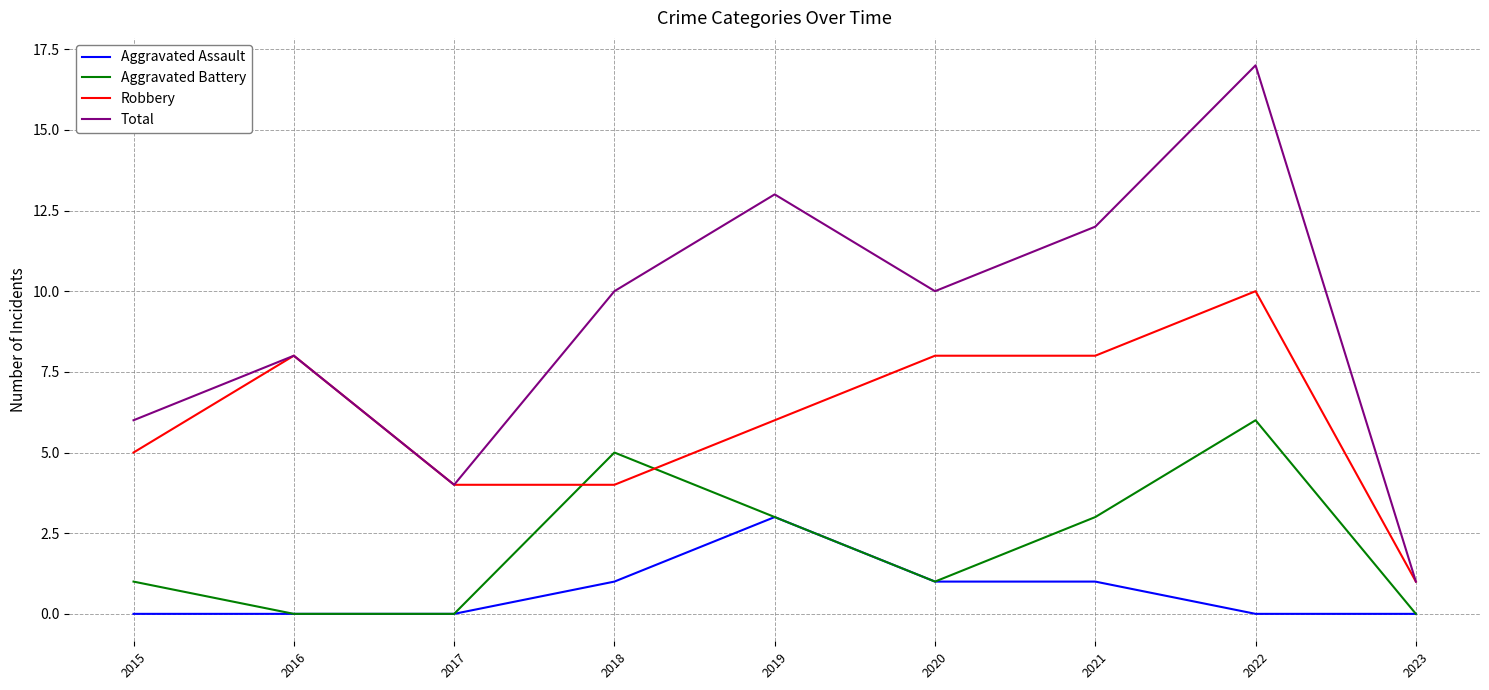

Does the chart have visible grid lines?

Yes